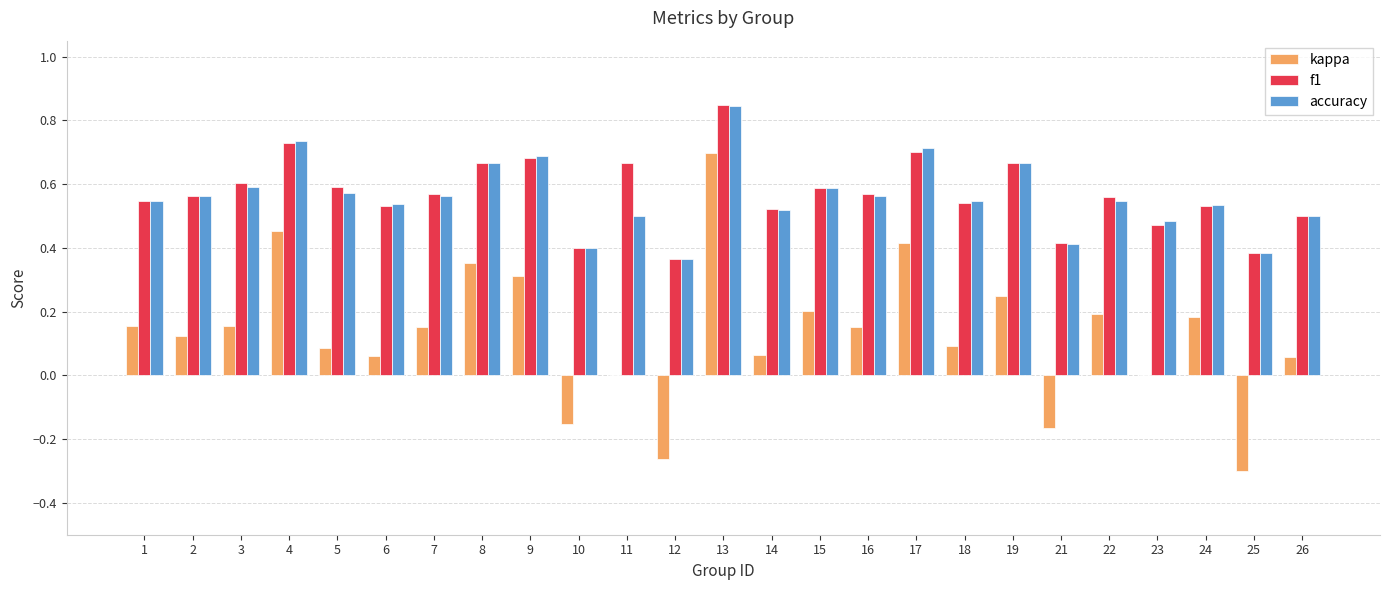

Is it true that f1 equals 0.4 at 10?

True